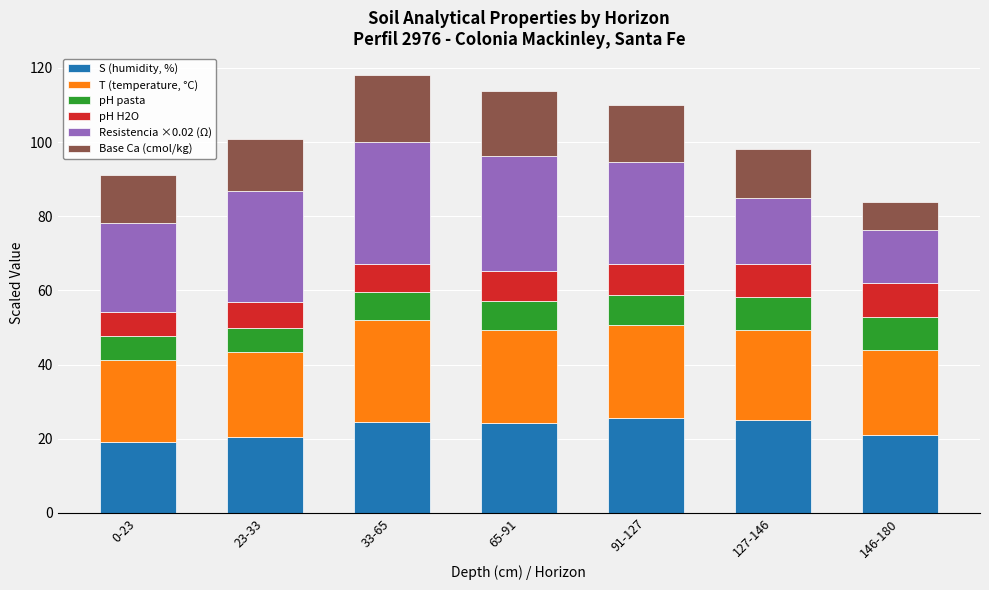

The S (humidity, %) series shows 11.6 at 91-127. True or false?

False